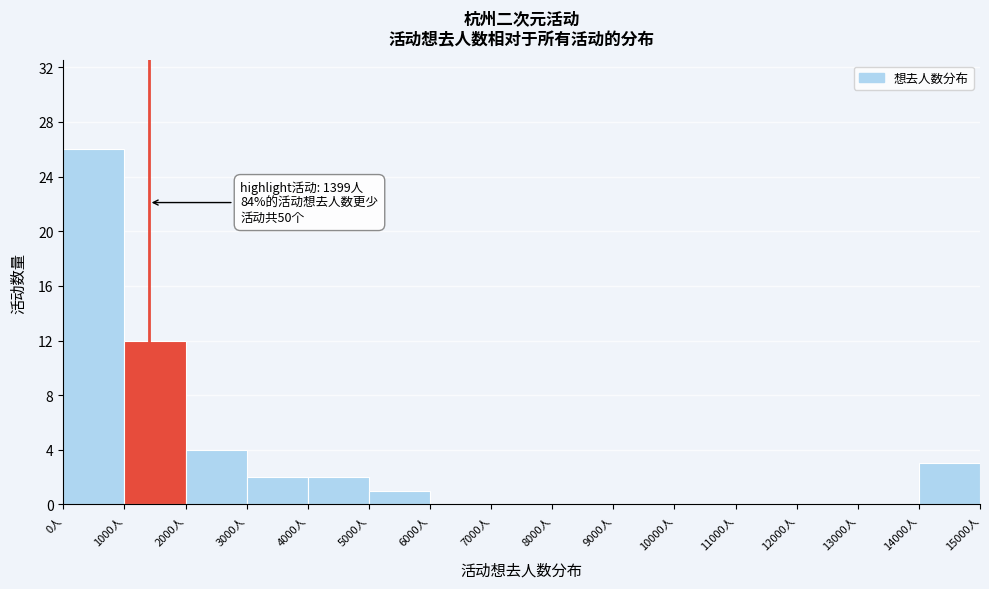

Which range on the x-axis has the tallest bar?

0 to 1000